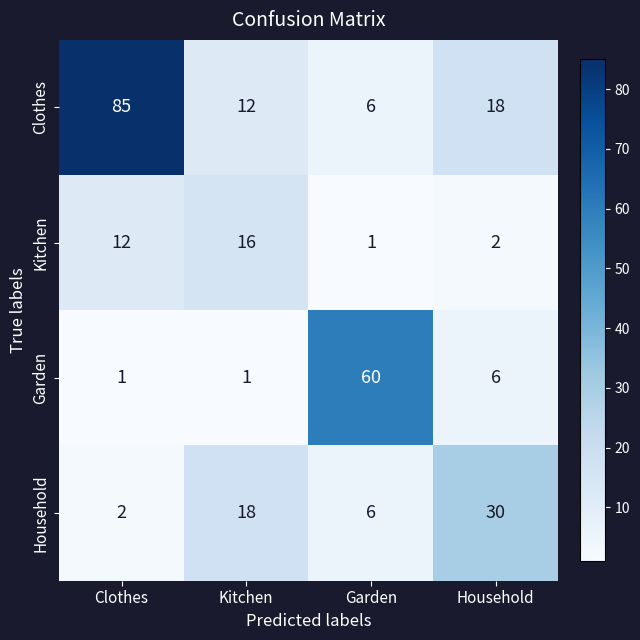

What is the approximate value of Kitchen at Clothes?

12